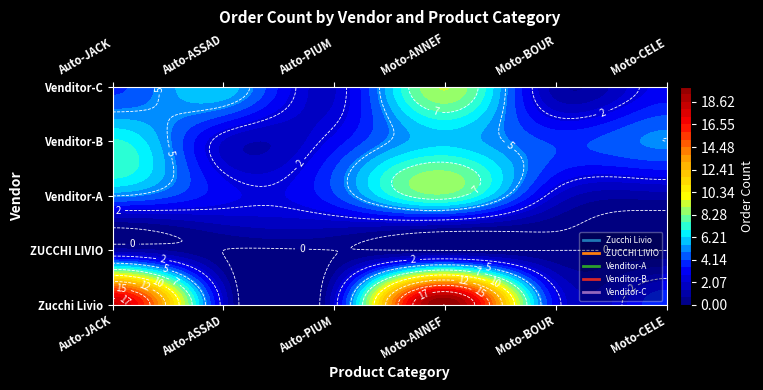

How many values in the Zucchi Livio series exceed 4?

2